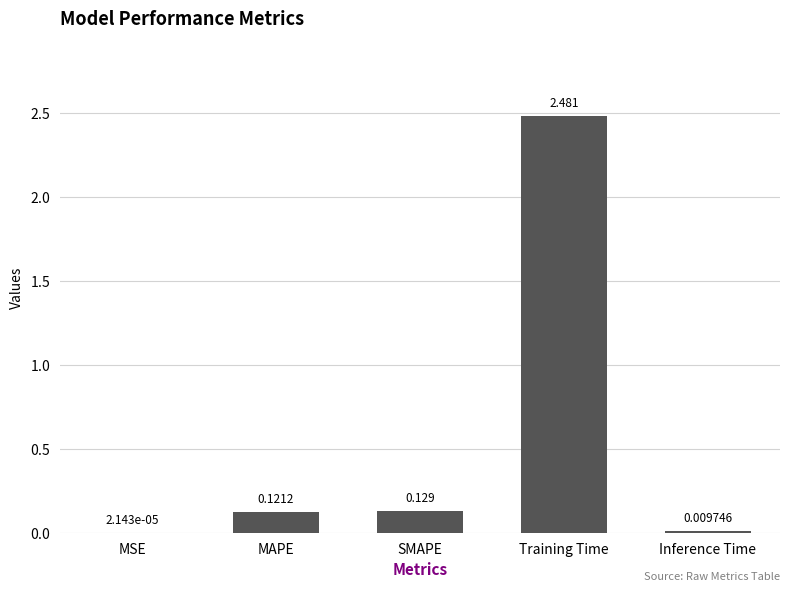

Which has a higher value, Inference Time or MAPE?

MAPE